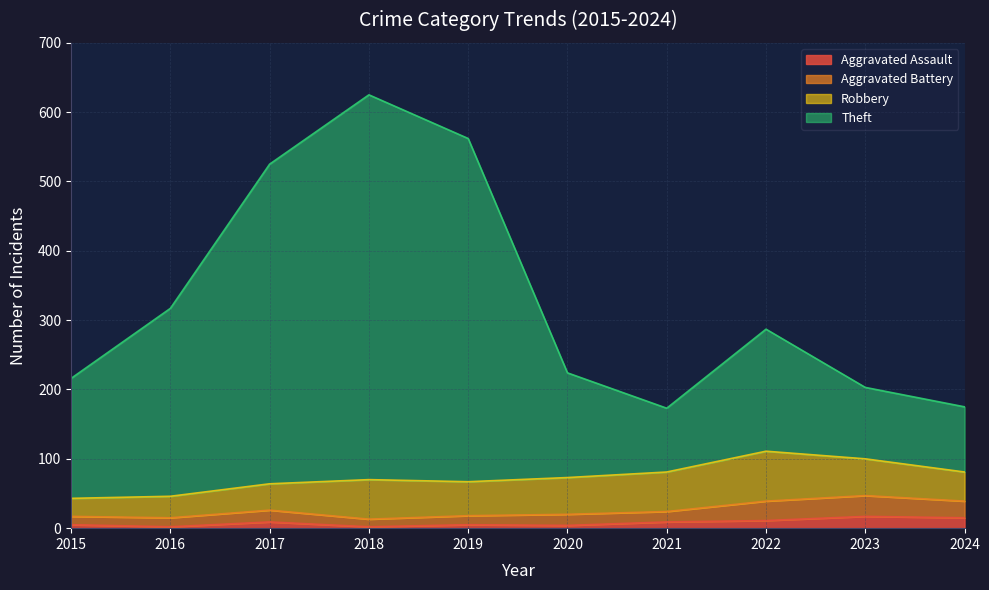

The value of Theft at 2023 is 139. True or false?

False